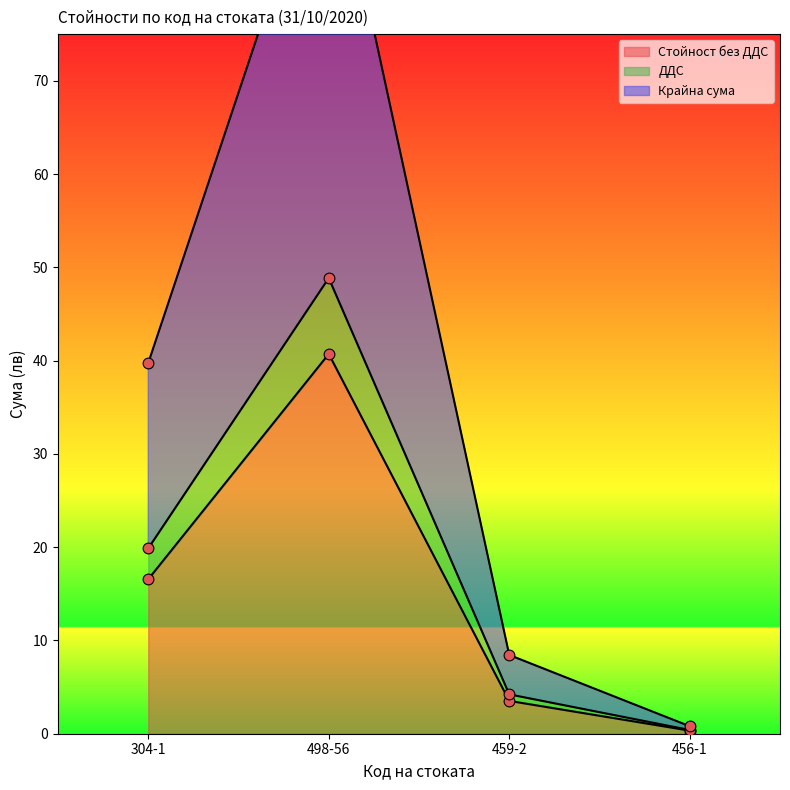

What is the total value across all series at 459-2?

16.2